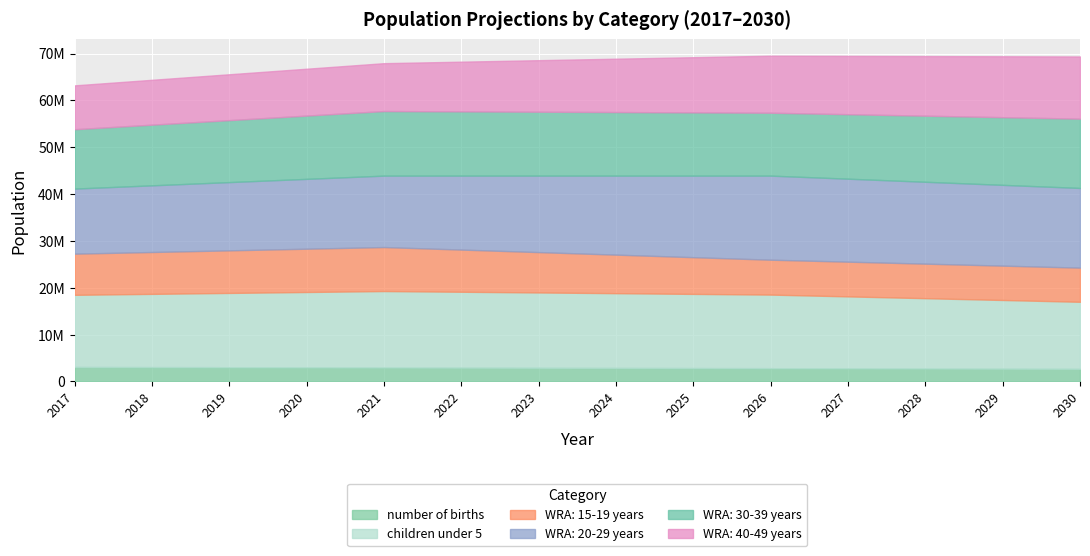

Which series has the largest total across all categories?

WRA: 20-29 years